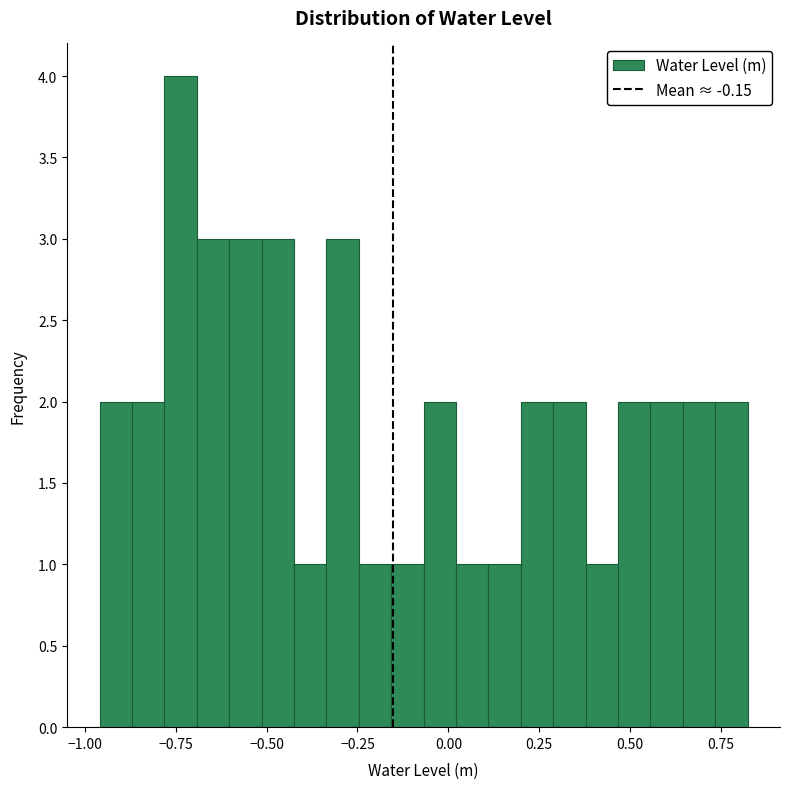

Read against the x-axis, roughly where is the centre of the tallest bar?

-0.75